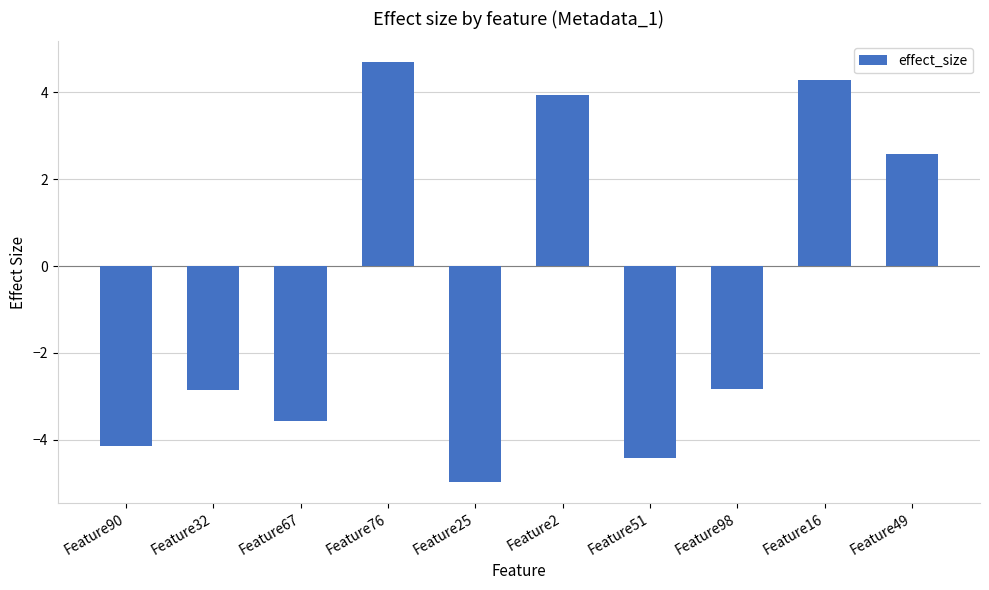

True or false: the data shows -4.9 at Feature98.

False